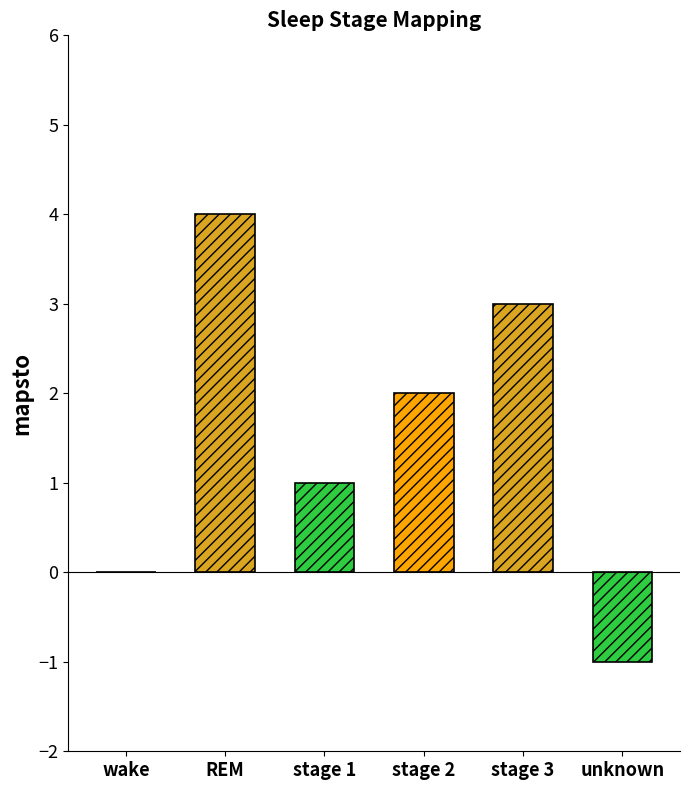

What is the sum of all values?

9